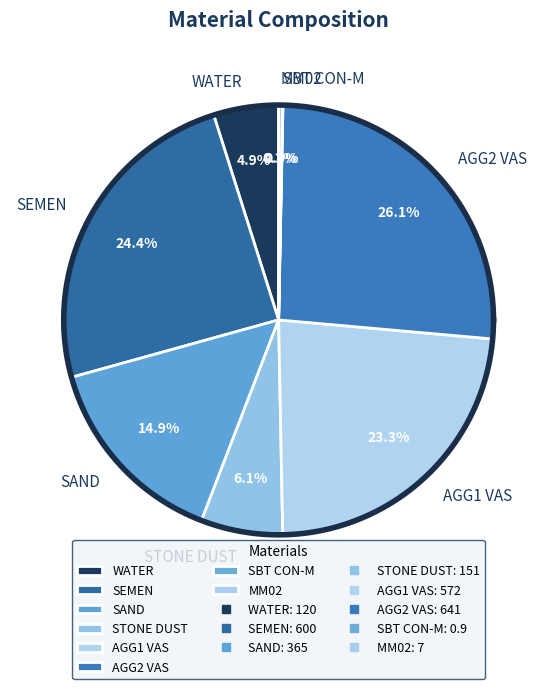

To the nearest percent, what is the difference between the largest and smallest slice percentages?

26%